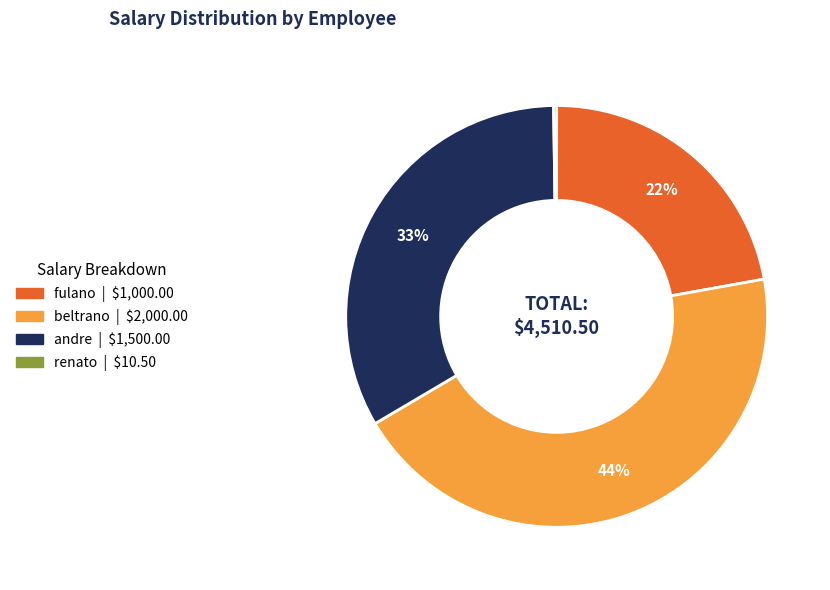

To the nearest percent, what is the difference between the largest and smallest slice percentages?

44%